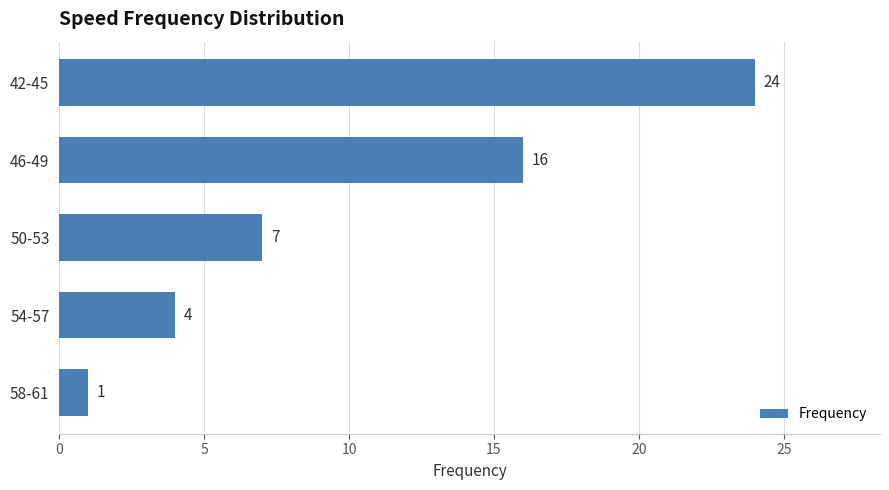

What is the sum of the values at 50-53 and 54-57?

11